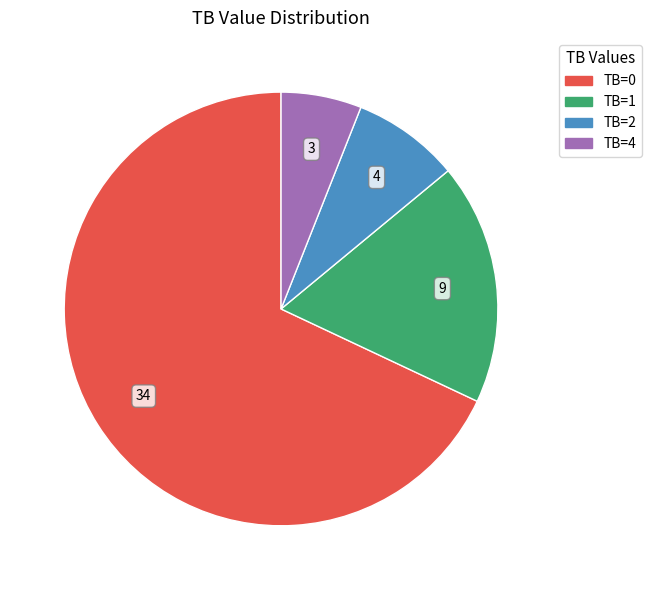

Is there a majority slice in this chart?

Yes